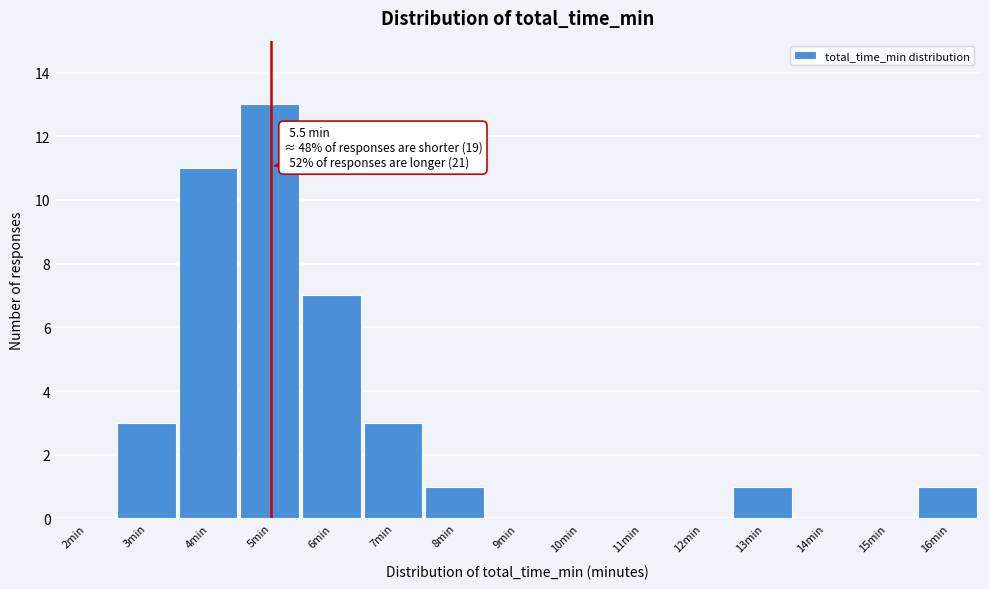

Reading left to right, what are all the values shown in this chart?

2min=0	3min=3	4min=11	5min=13	6min=7	7min=3	8min=1	9min=0	10min=0	11min=0	12min=0	13min=1	14min=0	15min=0	16min=1